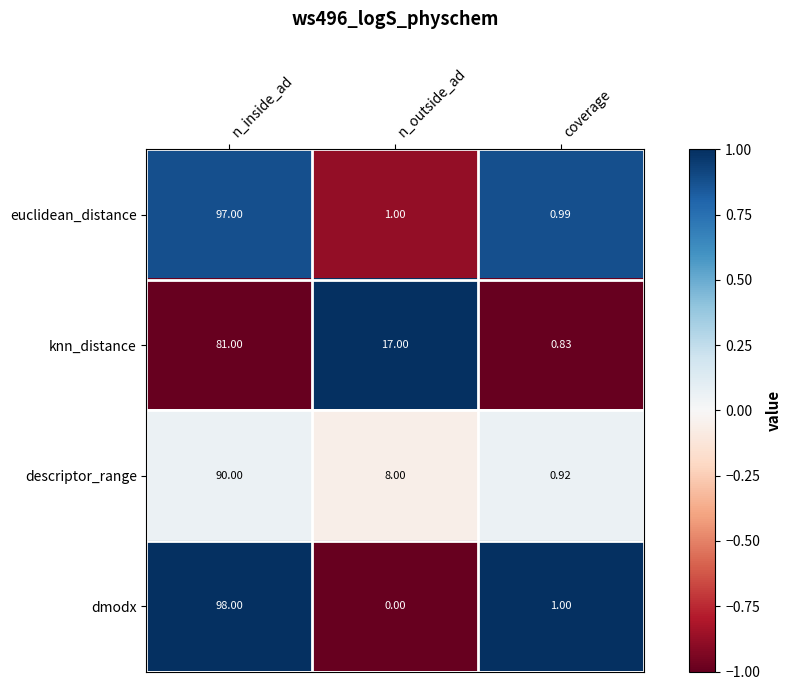

Count the number of data series in this chart.

4